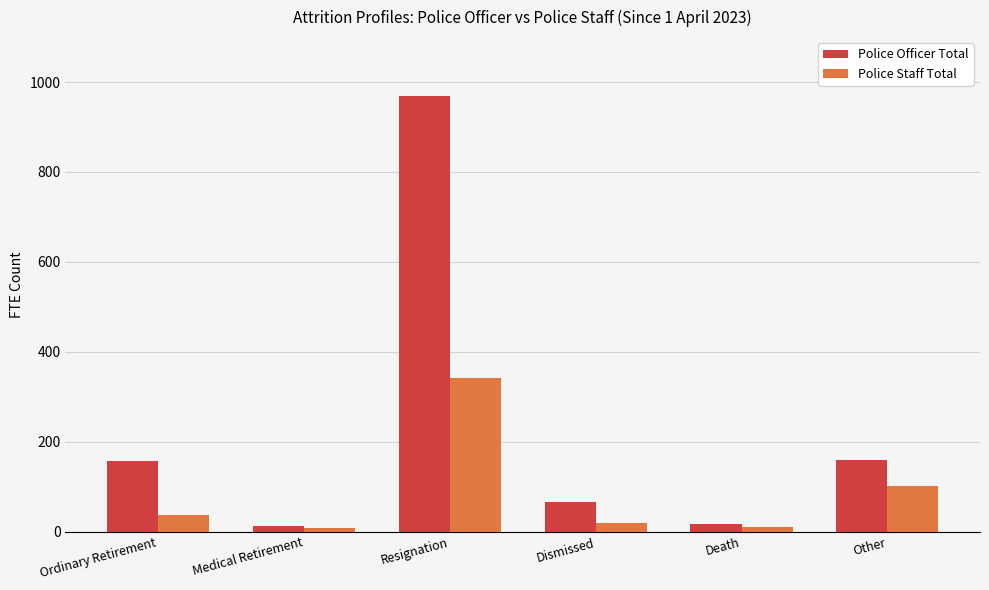

What is the label of the 2nd bar from the left?

Medical Retirement